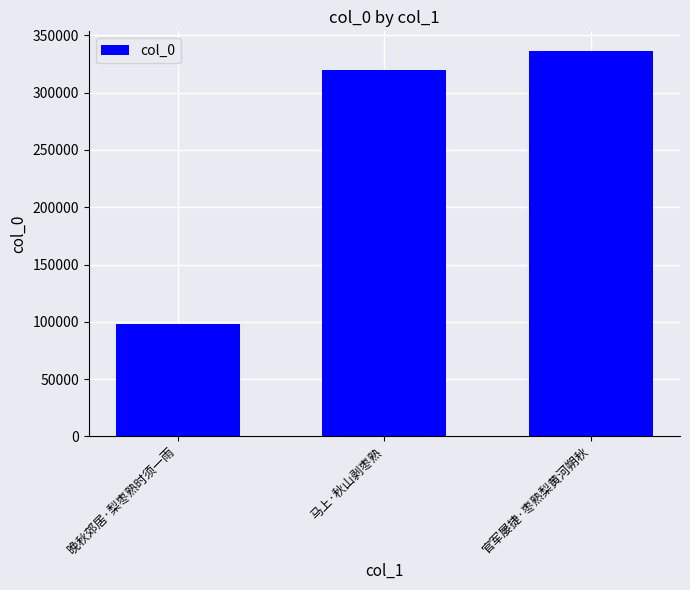

Approximately how many times larger is the value at 晚秋郊居·梨枣熟时须一雨 compared to 官军屡捷·枣熟梨黄河朔秋?

0.3